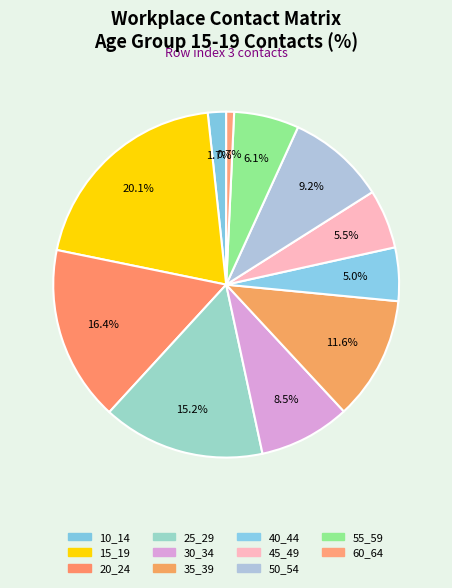

Count the number of slices in the pie.

11